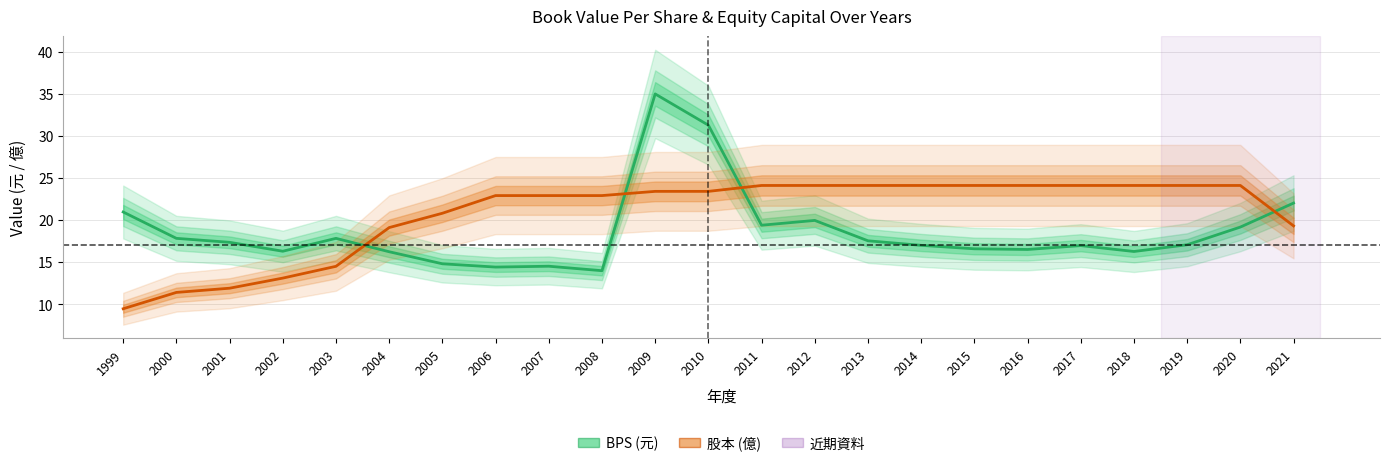

Reading right to left, extract all data points from this chart.

BPS (元): 2021=22.0	2020=19.2	2019=17.1	2018=16.3	2017=17.0	2016=16.5	2015=16.6	2014=17.0	2013=17.5	2012=19.9	2011=19.4	2010=31.3	2009=35.0	2008=14.0	2007=14.5	2006=14.4	2005=14.8	2004=16.2	2003=17.8	2002=16.3	2001=17.4	2000=17.8	1999=20.9
股本 (億): 2021=19.3	2020=24.1	2019=24.1	2018=24.1	2017=24.1	2016=24.1	2015=24.1	2014=24.1	2013=24.1	2012=24.1	2011=24.1	2010=23.4	2009=23.4	2008=22.9	2007=22.9	2006=22.9	2005=20.8	2004=19.1	2003=14.5	2002=13.1	2001=11.9	2000=11.4	1999=9.5